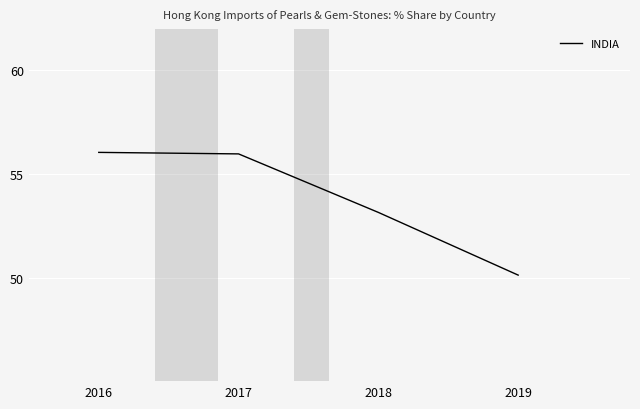

Approximately how many times larger is the value at 2019 compared to 2018?

0.9